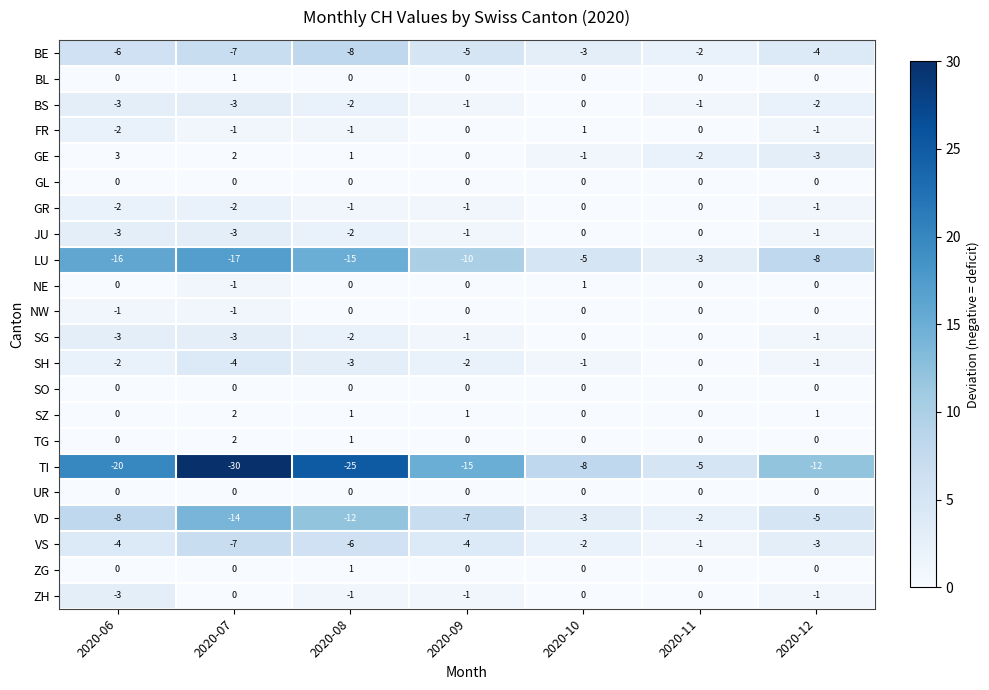

What is the difference between the maximum and minimum values in the BS series?

3